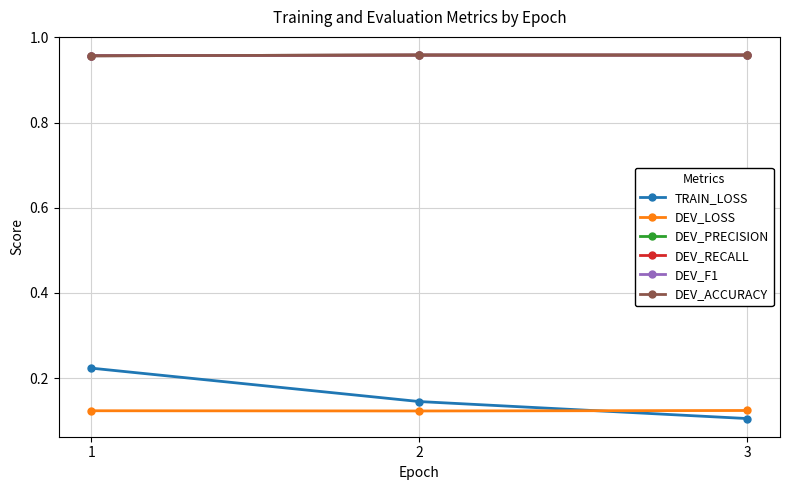

What is the highest value of the DEV_LOSS series?

0.1